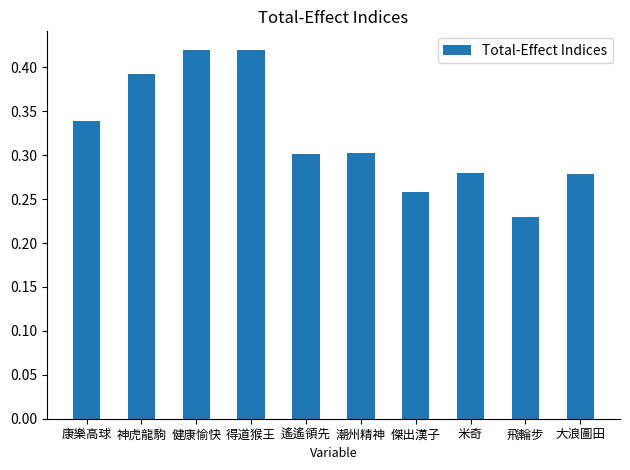

The value at 傑出漢子 is 0.4. True or false?

False